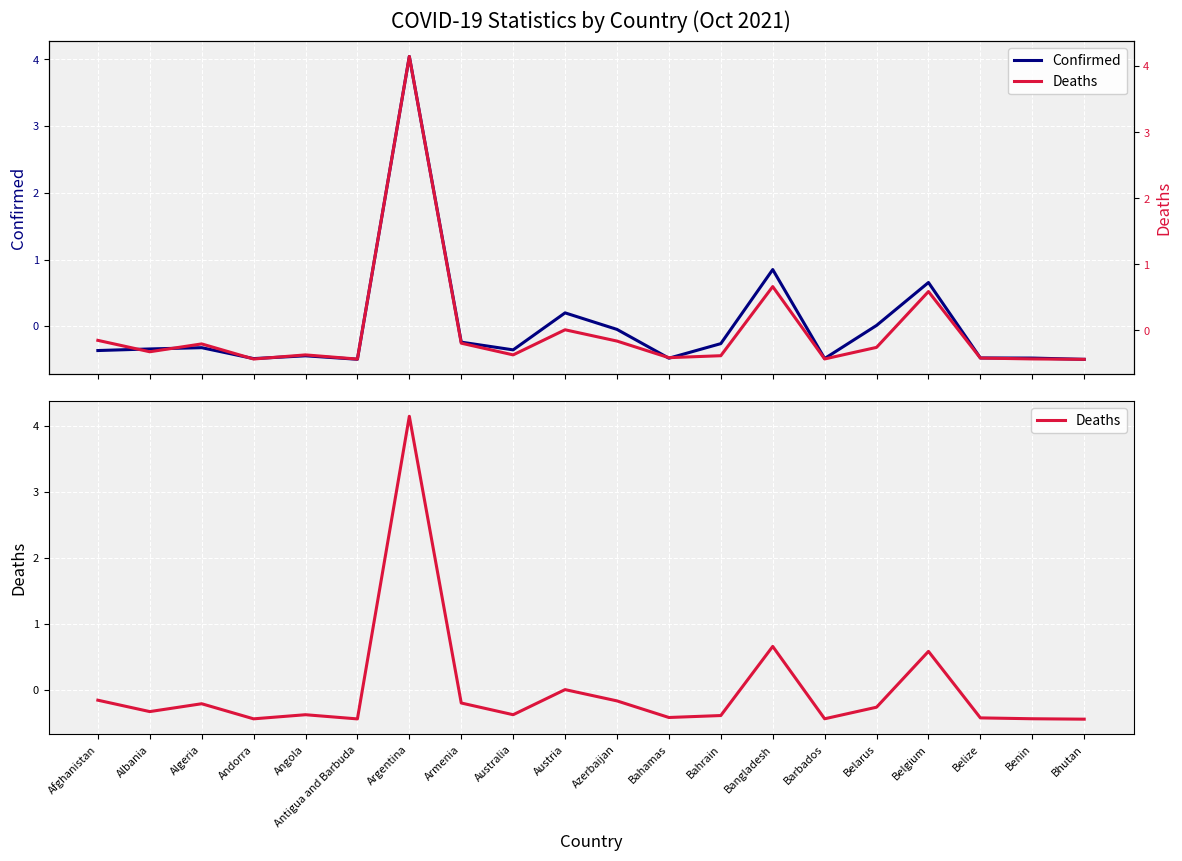

At which category does Confirmed reach its first local valley?

Andorra